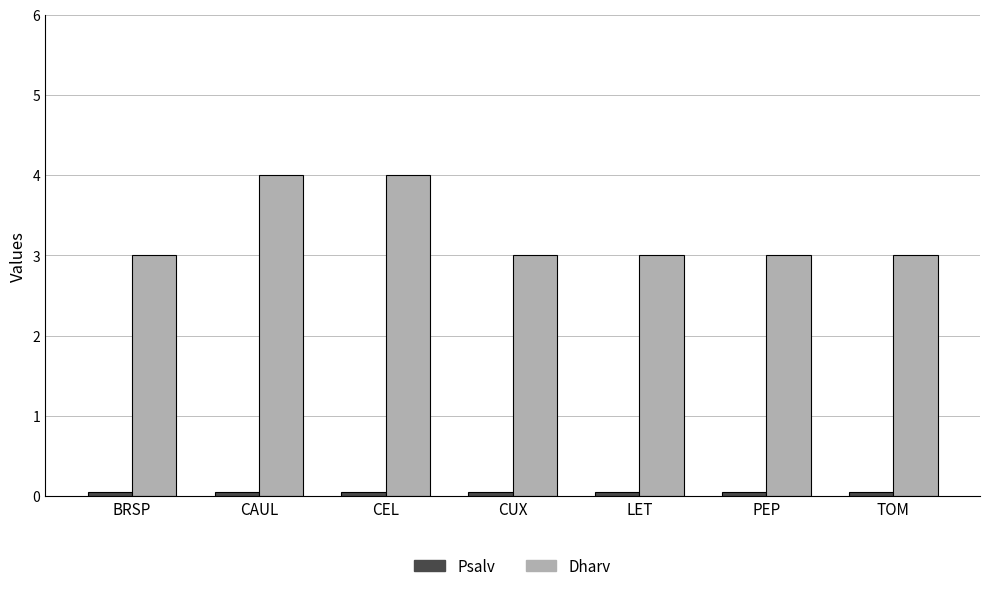

What is the sum of all Dharv values?

23.0